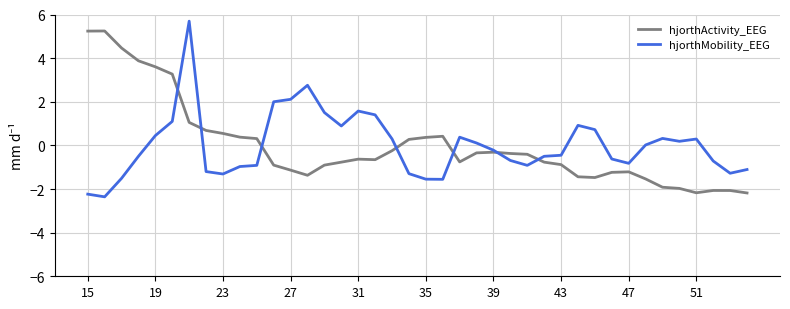

List the series in order of their peak value, highest first.

hjorthMobility_EEG, hjorthActivity_EEG